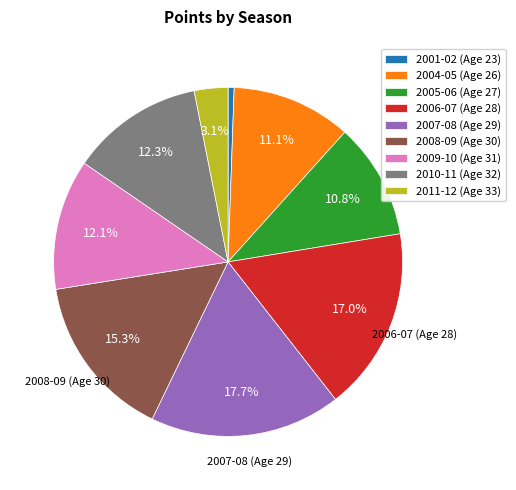

What is the largest slice in the pie chart?

2007-08 (Age 29)